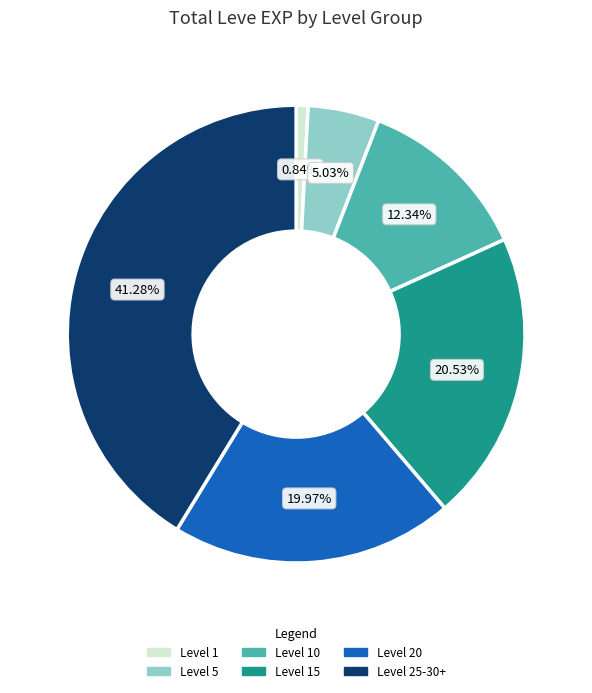

Does any single category account for the majority?

No